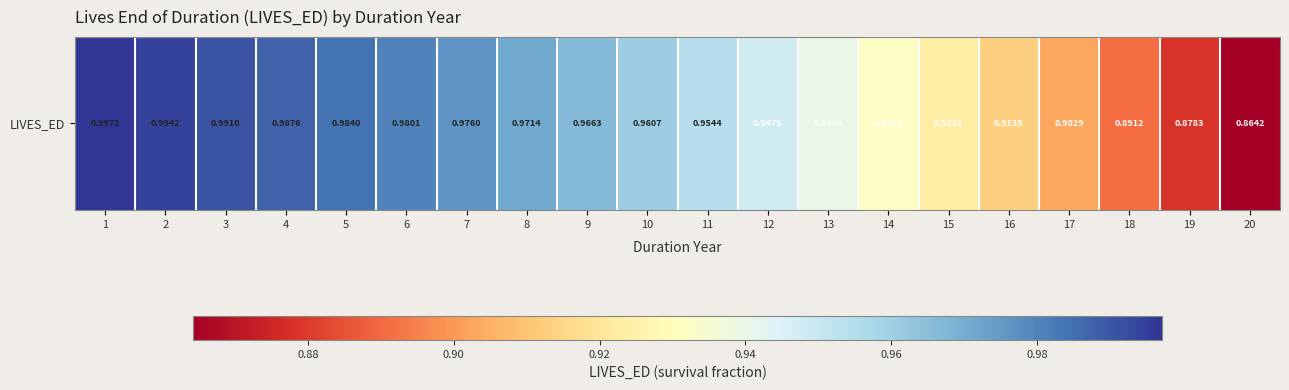

What is the maximum value shown in the chart?

1.0